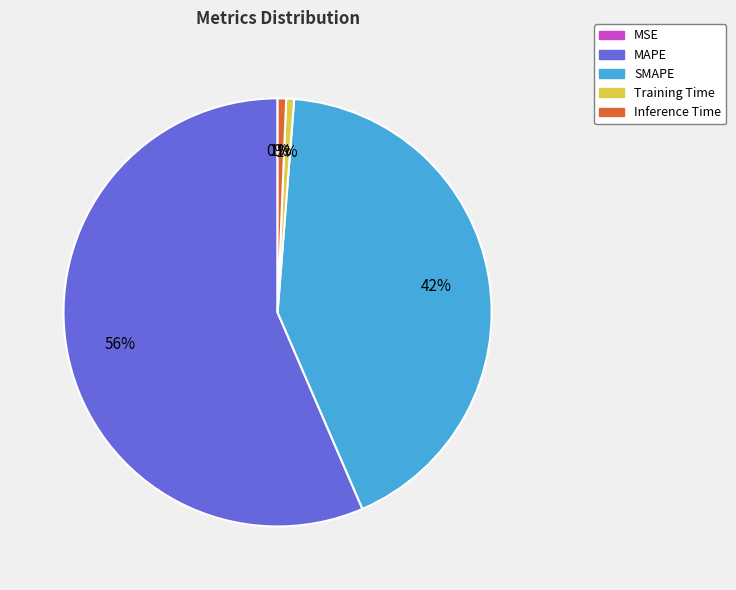

Which slice is the largest?

MAPE